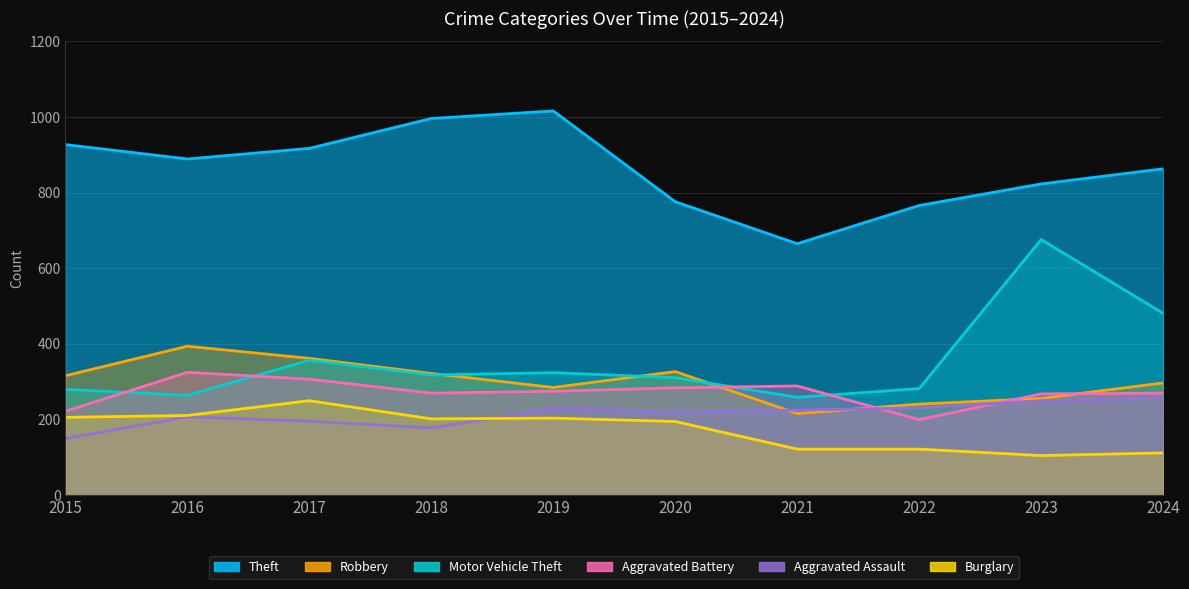

What is the minimum value for Burglary?

105